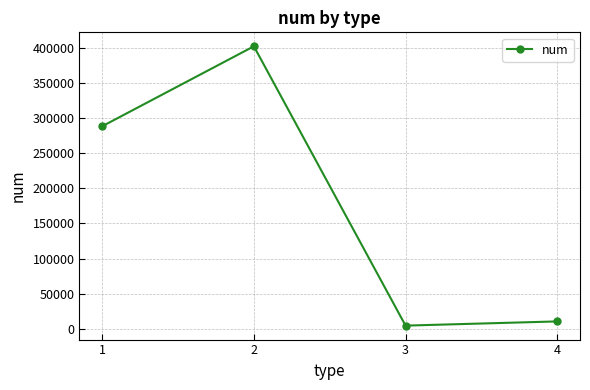

What is the ratio of the value at 1 to the value at 3?

65.0